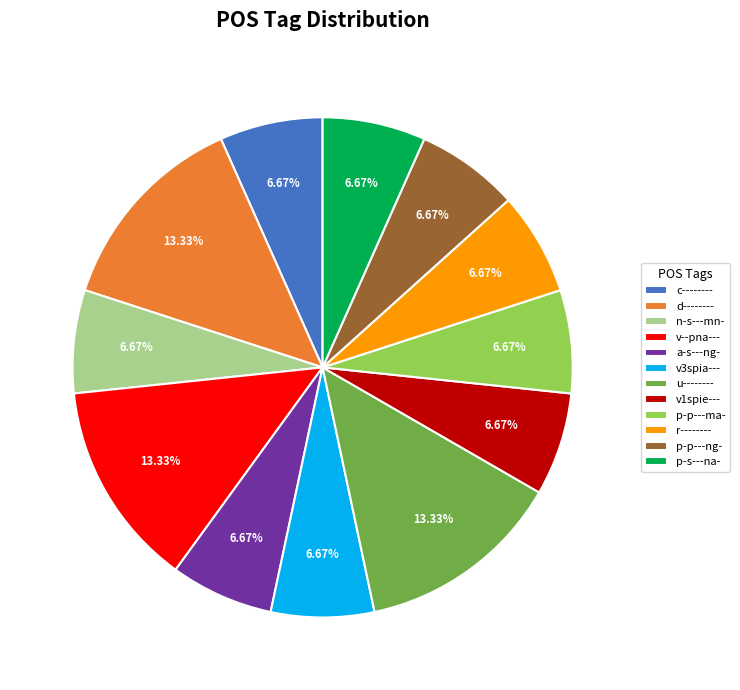

To the nearest percent, what portion does v3spia--- represent?

7%